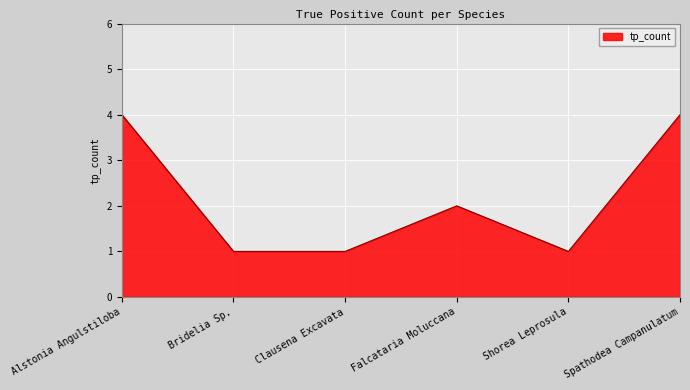

True or false: the data shows 0 at Bridelia Sp..

False